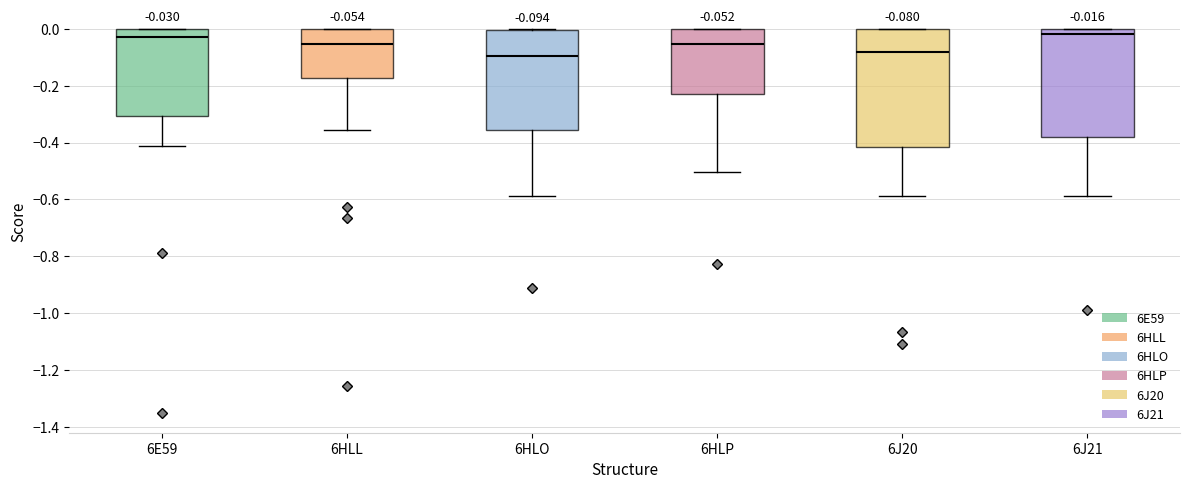

Which box is the tallest, from its lower edge to its upper edge?

6J20